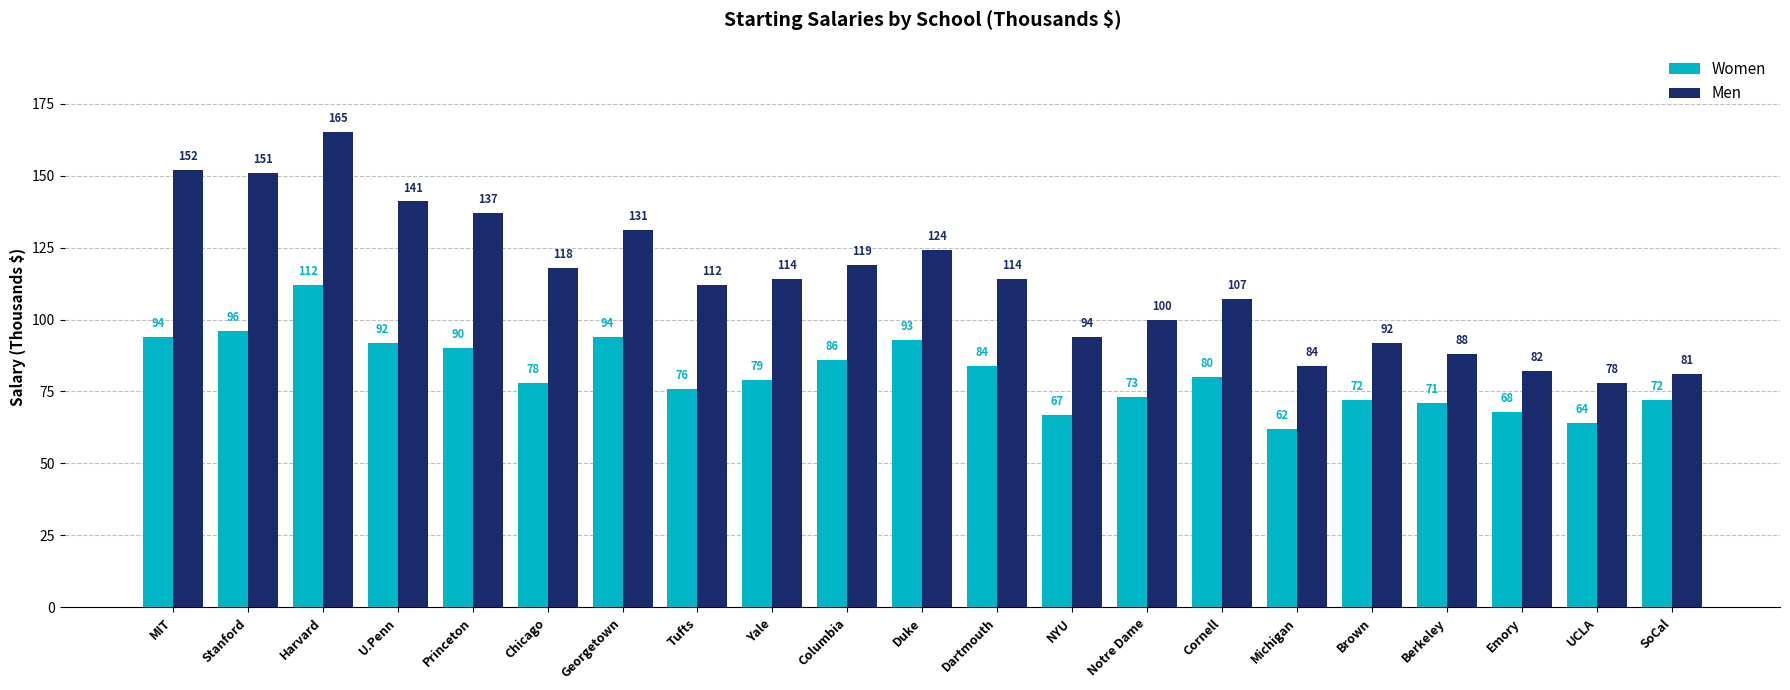

What is the label of the 6th bar from the left?

Chicago